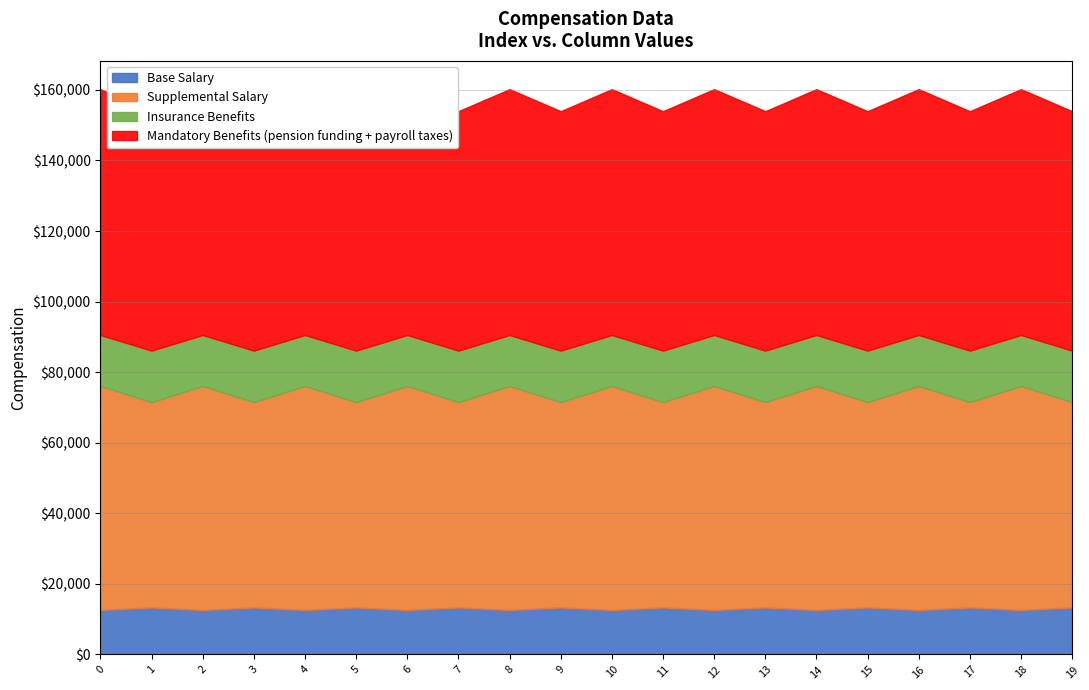

Reading right to left, transcribe all the data shown in this chart.

col_1: 13.3	12.6	13.3	12.6	13.3	12.6	13.3	12.6	13.3	12.6	13.3	12.6	13.3	12.6	13.3	12.6	13.3	12.6	13.3	12.6
col_2: 67.8	69.7	67.8	69.7	67.8	69.7	67.8	69.7	67.8	69.7	67.8	69.7	67.8	69.7	67.8	69.7	67.8	69.7	67.8	69.7
col_3: 58.2	63.5	58.2	63.5	58.2	63.5	58.2	63.5	58.2	63.5	58.2	63.5	58.2	63.5	58.2	63.5	58.2	63.5	58.2	63.5
col_4: 58.3	52.7	58.3	52.7	58.3	52.7	58.3	52.7	58.3	52.7	58.3	52.7	58.3	52.7	58.3	52.7	58.3	52.7	58.3	52.7
col_5: 14.6	14.4	14.6	14.4	14.6	14.4	14.6	14.4	14.6	14.4	14.6	14.4	14.6	14.4	14.6	14.4	14.6	14.4	14.6	14.4
col_6: 59.0	55.9	59.0	55.9	59.0	55.9	59.0	55.9	59.0	55.9	59.0	55.9	59.0	55.9	59.0	55.9	59.0	55.9	59.0	55.9